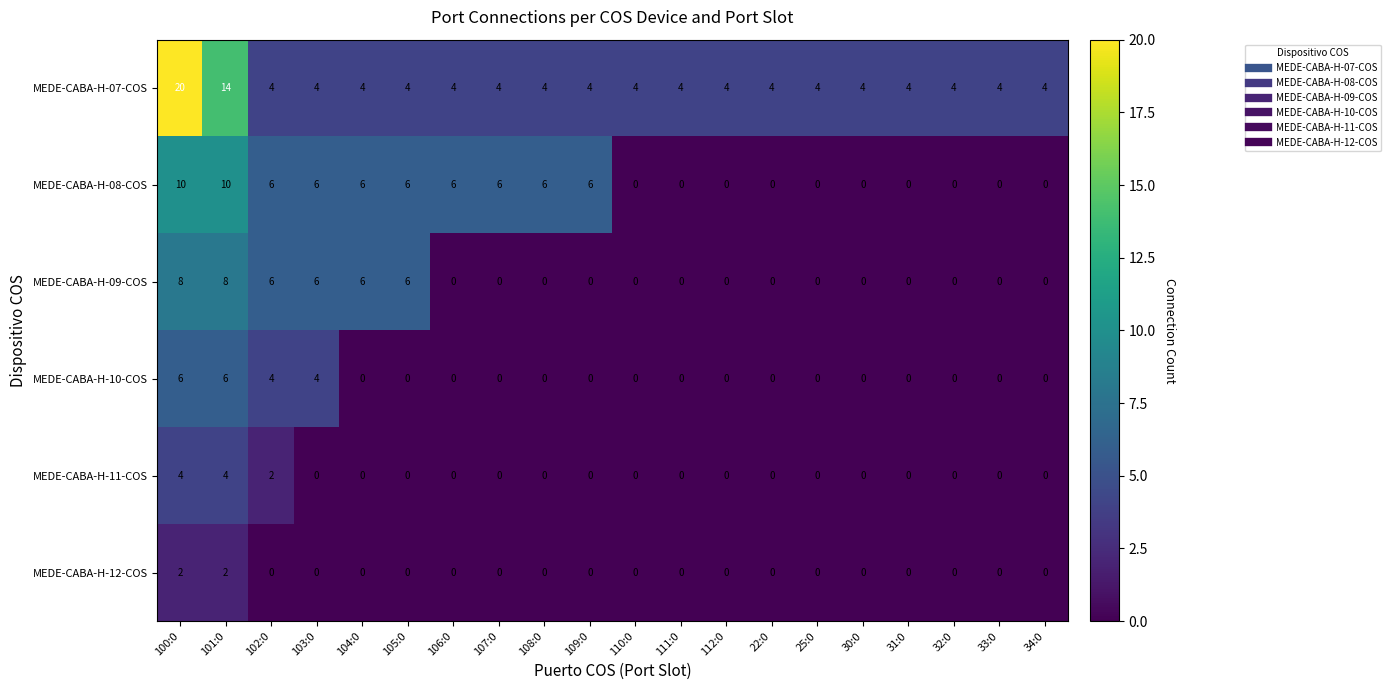

What is the difference between the MEDE-CABA-H-10-COS values at 102:0 and 104:0?

4